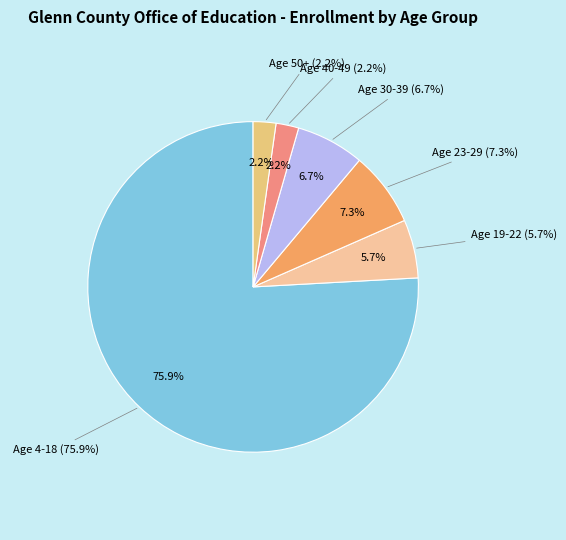

To the nearest percent, what is the difference between the Age 19-22 and Age 23-29 slice percentages?

2%